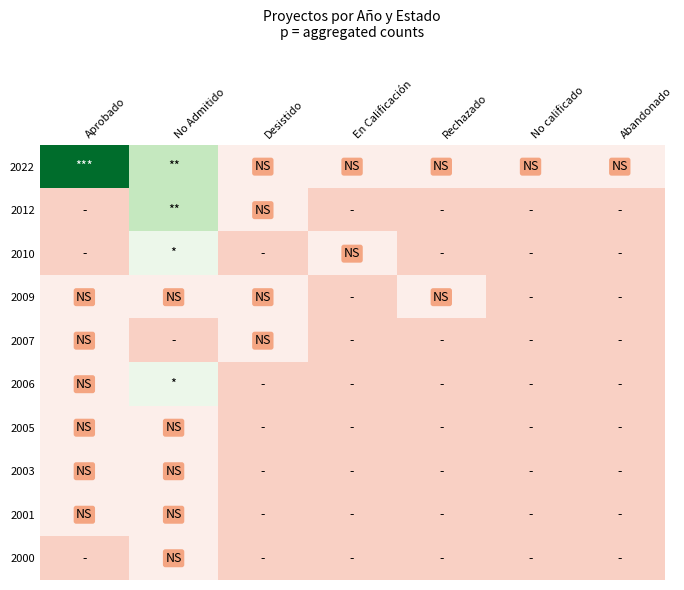

How many data points does each series have?

7